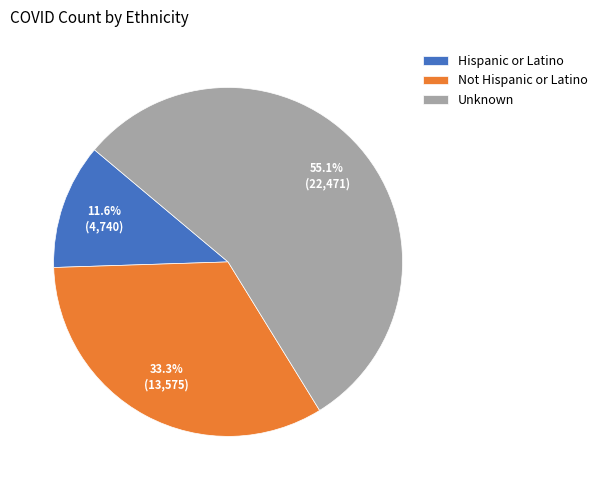

Approximately how many times larger is the value at Not Hispanic or Latino compared to Hispanic or Latino?

2.9